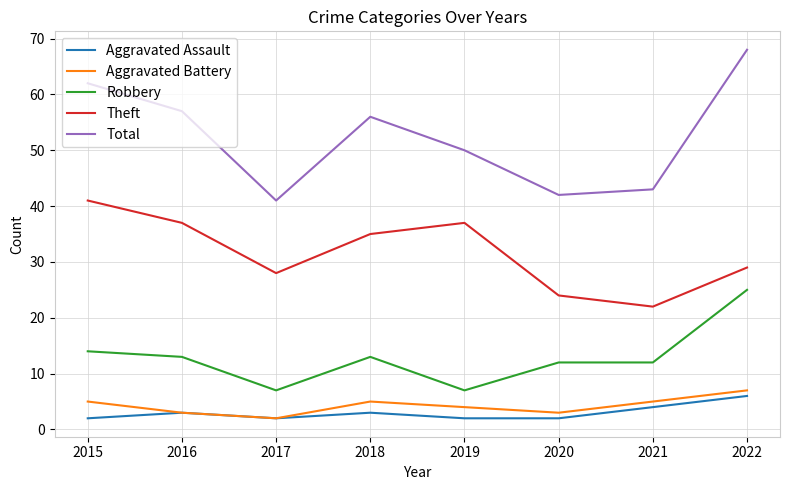

Does the chart have visible grid lines?

Yes